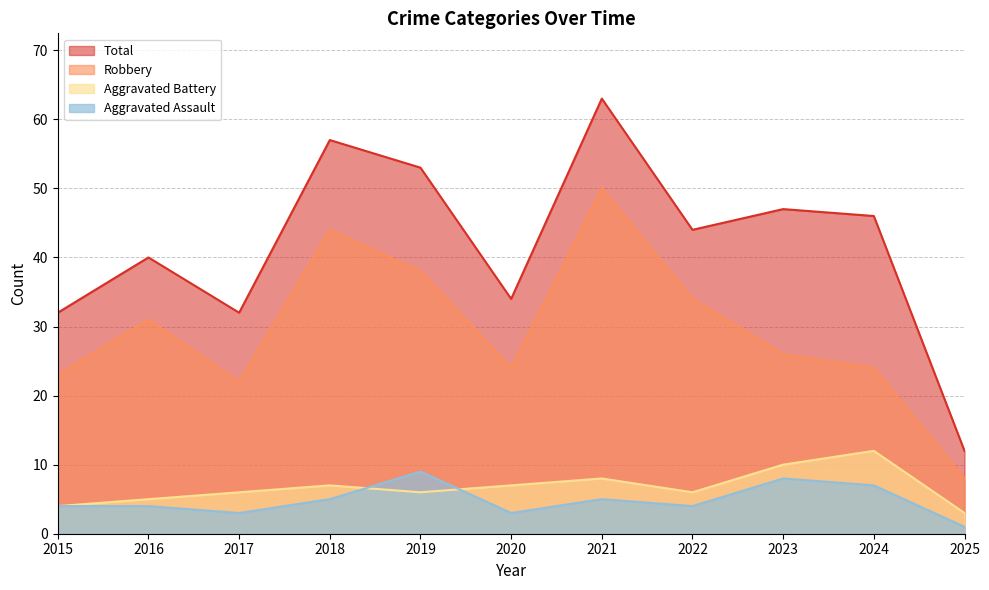

True or false: Robbery and Aggravated Battery intersect in this chart.

False